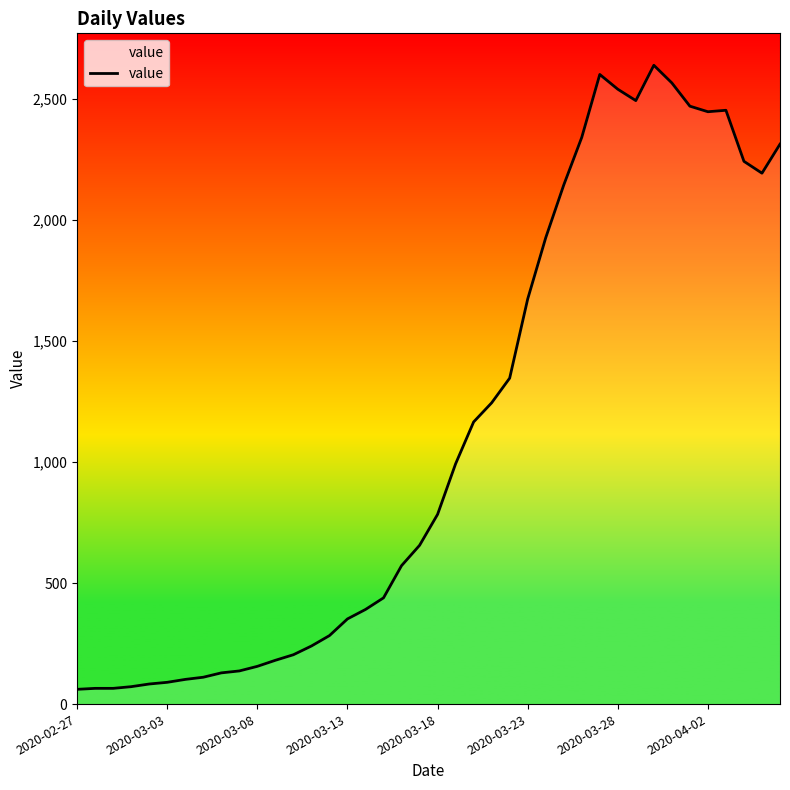

What is the greatest value displayed?

2640